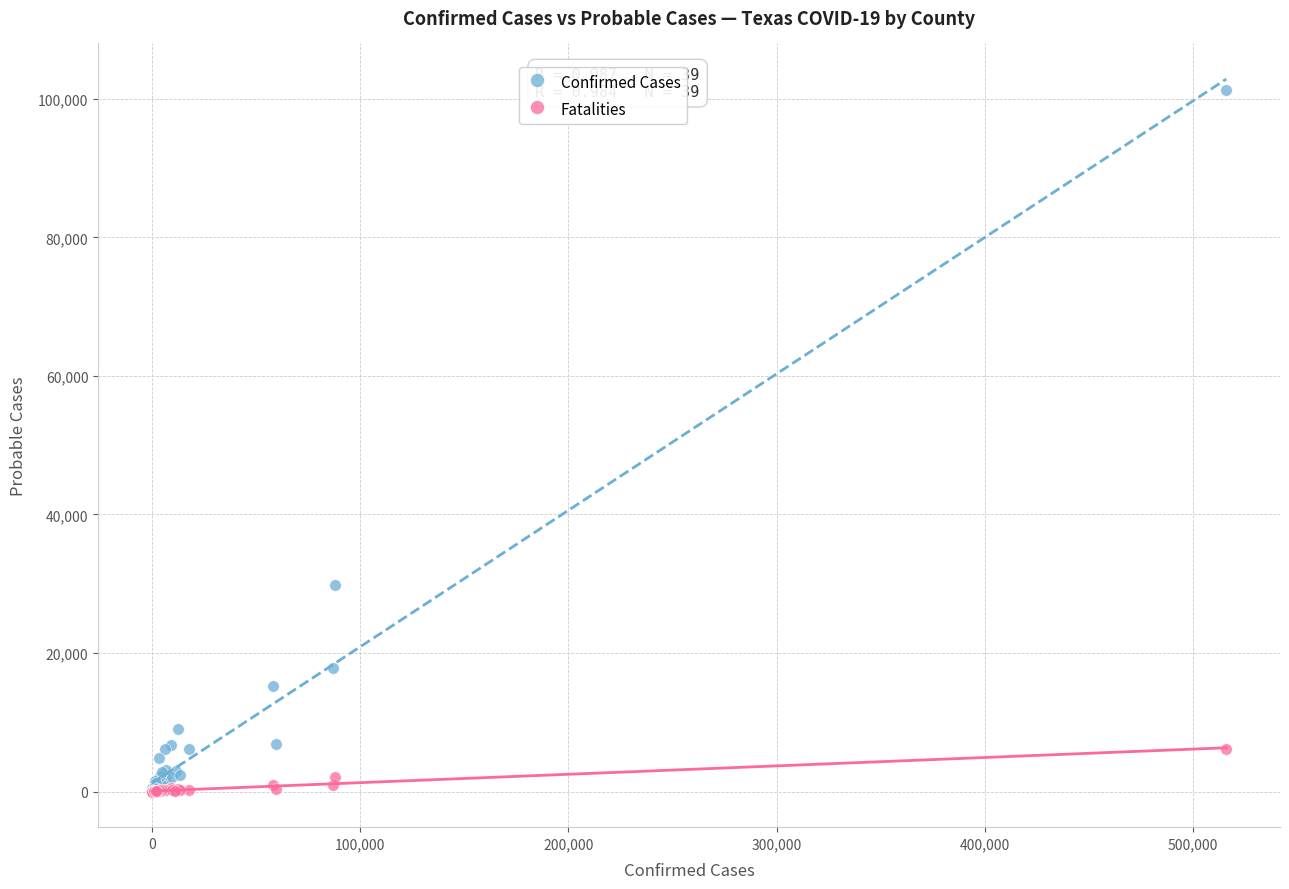

In the Confirmed Cases series, what Y value is closest to 50641?

29876